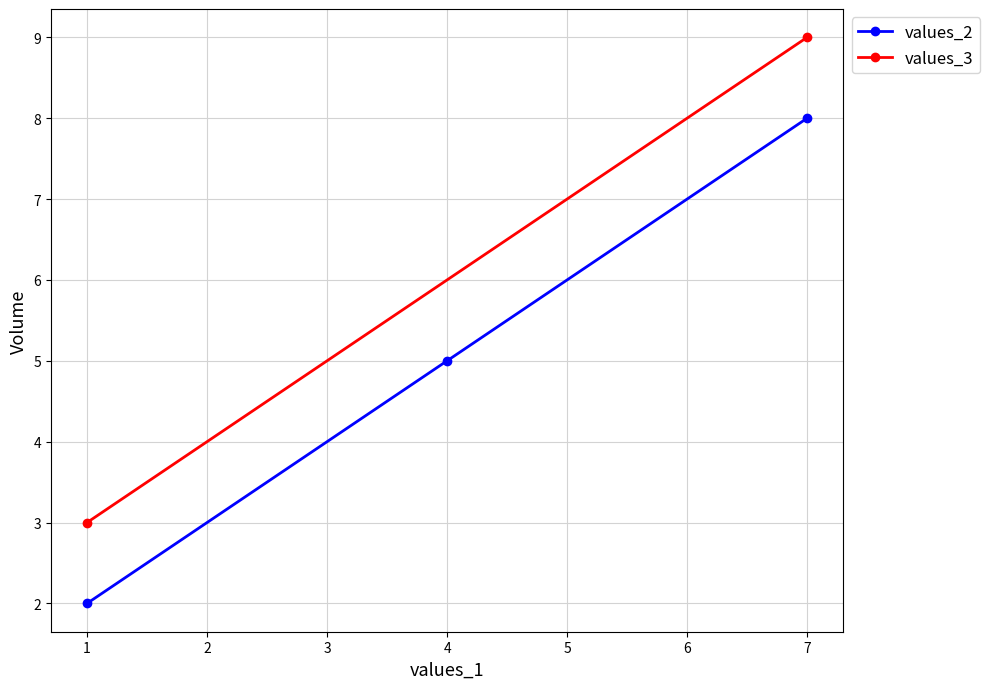

How many values are below 5?

1